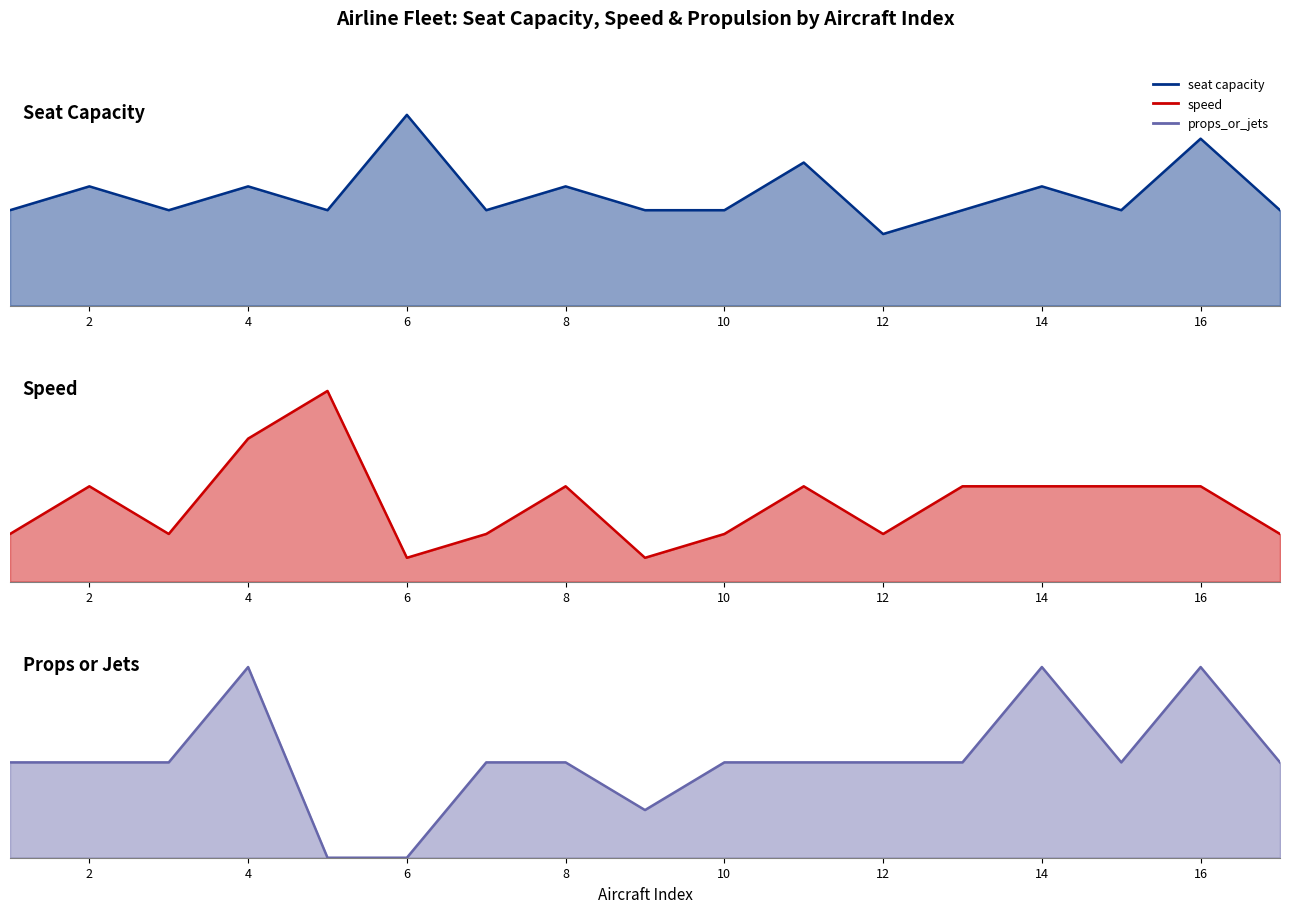

True or false: seat capacity and speed cross at least once.

False